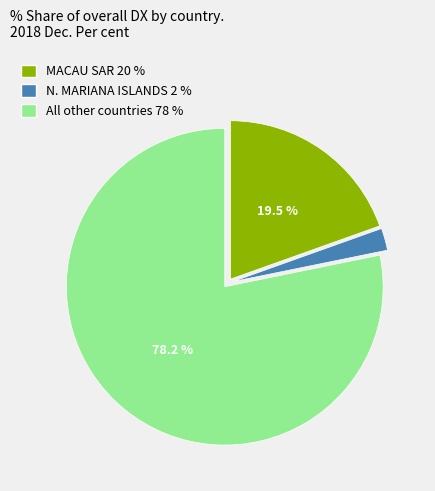

Does any single category account for the majority?

Yes